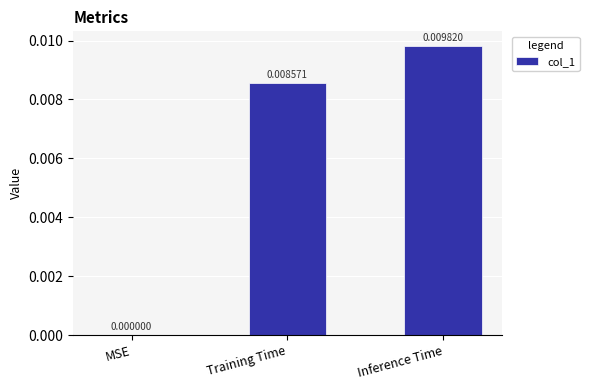

Which label corresponds to the largest value in the chart?

Inference Time